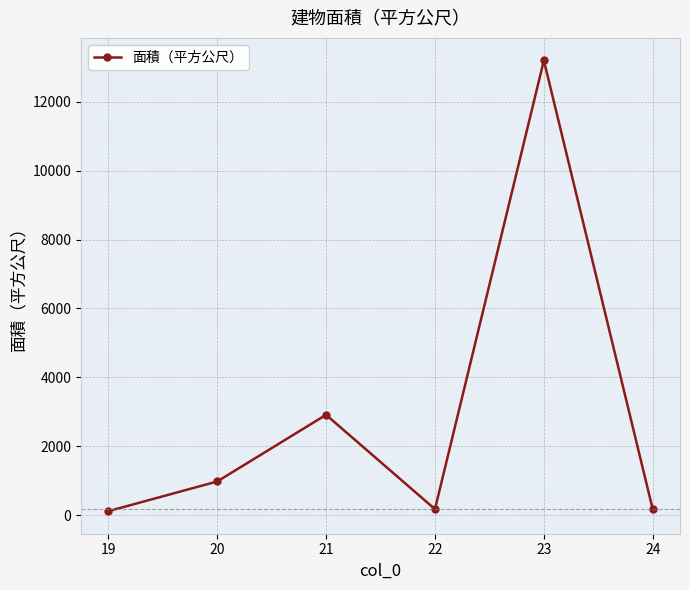

What is the maximum value shown in the chart?

13201.1